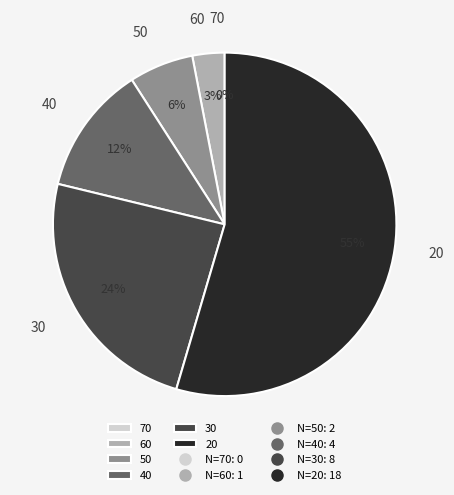

Which category has the biggest portion of the pie?

20